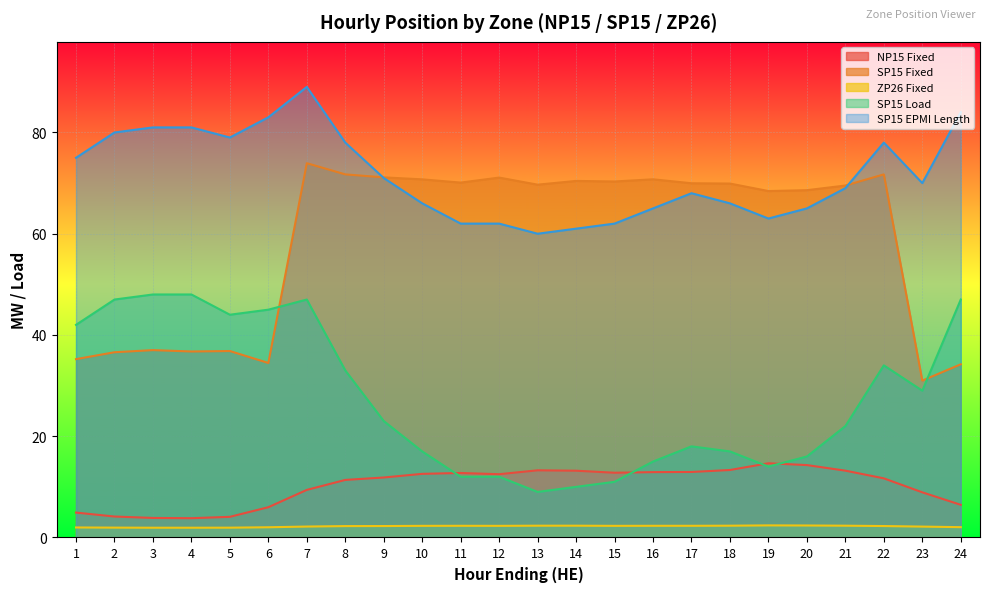

What is the maximum value for ZP26 Fixed?

2.4